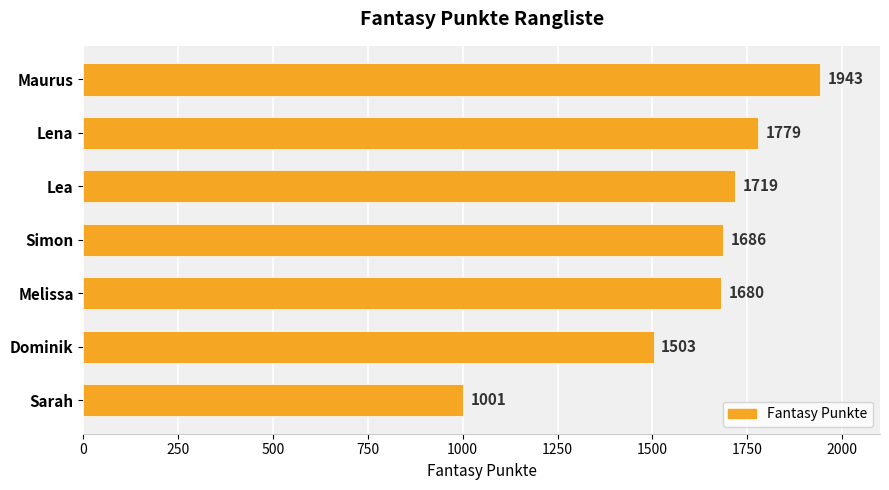

Approximately how many times larger is the value at Simon compared to Dominik?

1.1